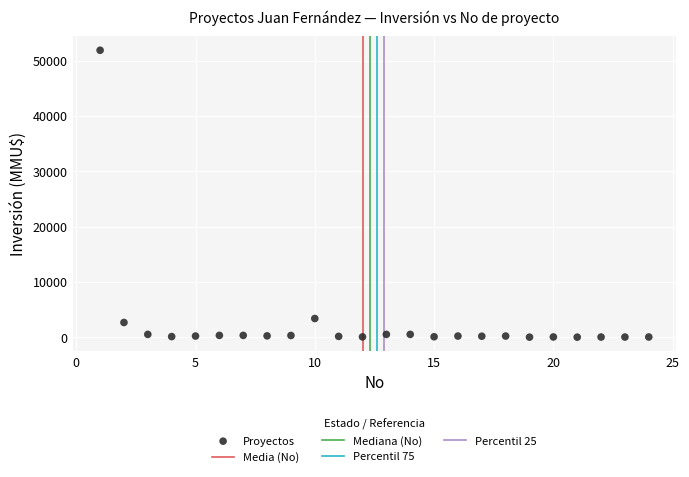

What Y value in the scatter plot is closest to 25930?

3369